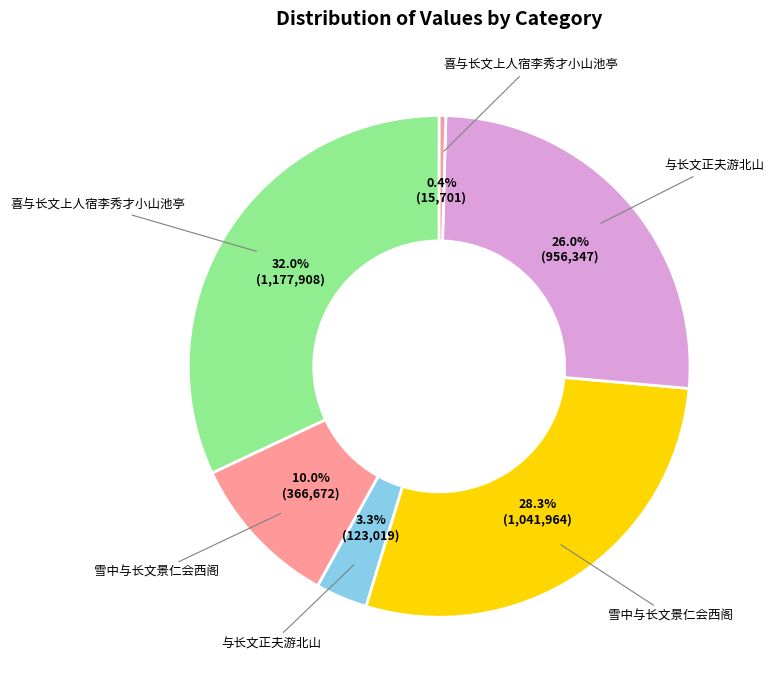

How many slices are in this pie chart?

6